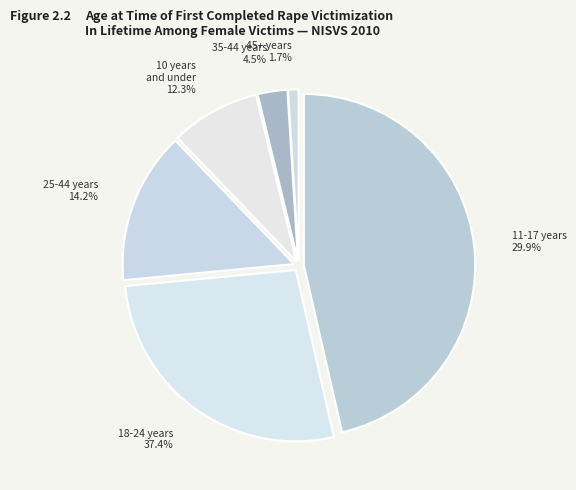

How many slices are in this pie chart?

6